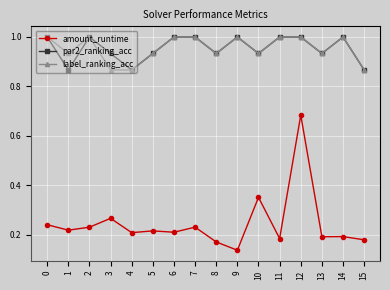

How many amount_runtime values are between 0 and 1?

16